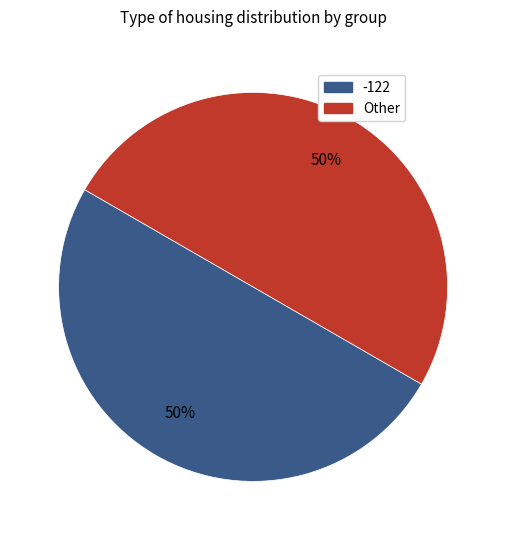

To the nearest percent, what is the average slice percentage?

50%